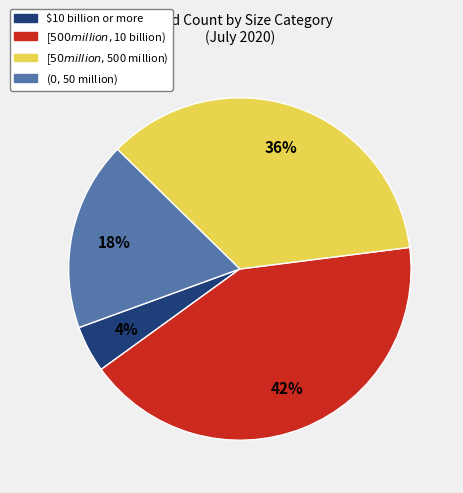

Count the number of slices in the pie.

4